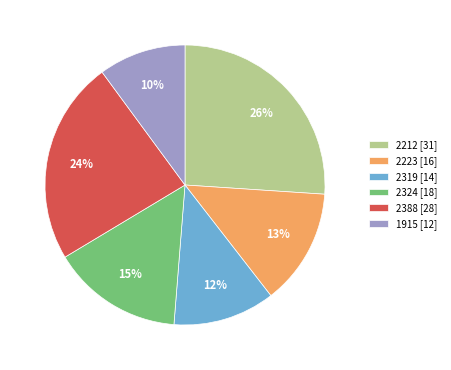

The 2223 slice represents 28% of the pie. True or false?

False